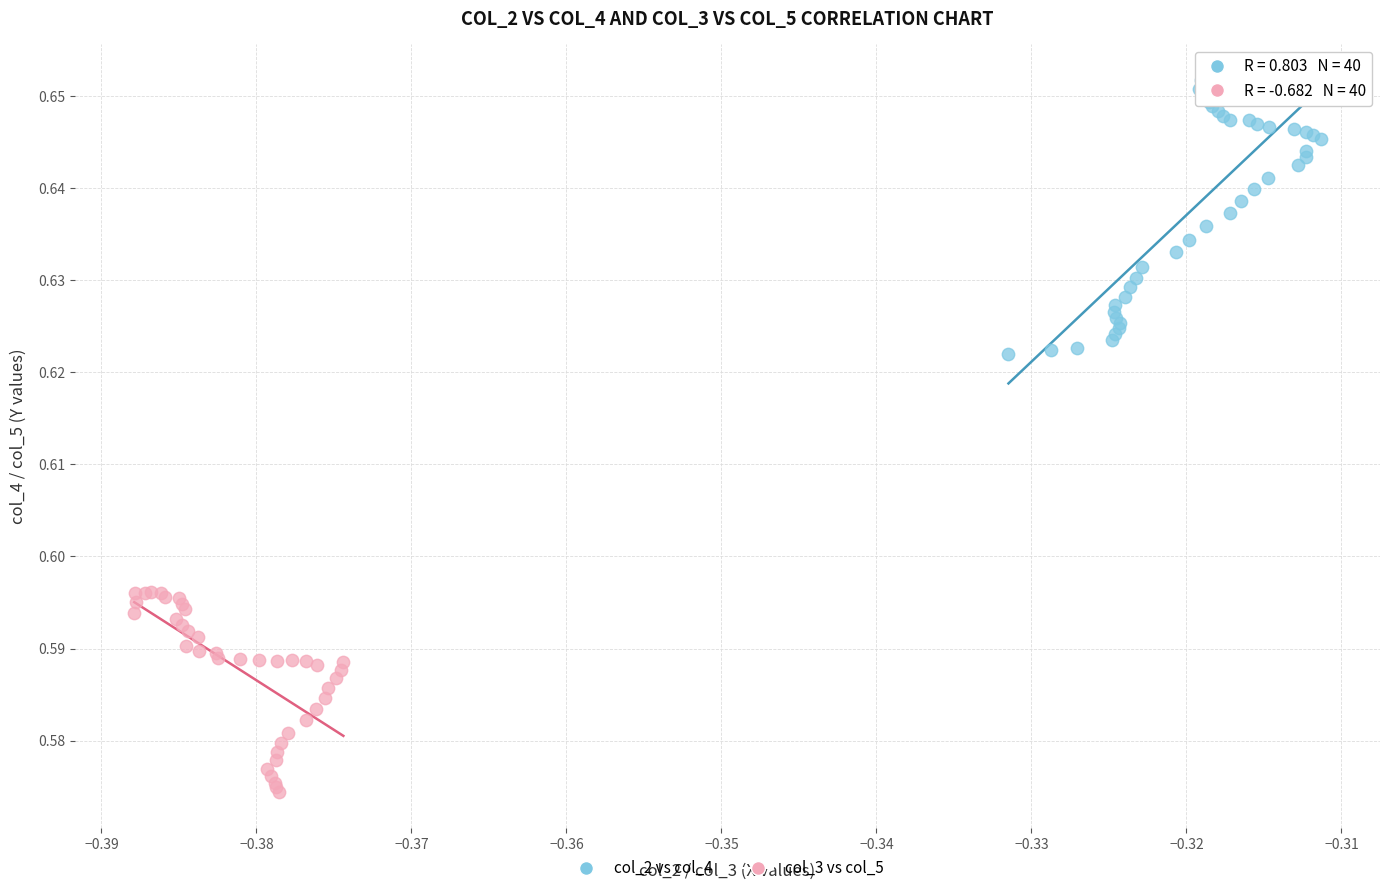

Which series reaches the minimum Y coordinate?

col_3 vs col_5